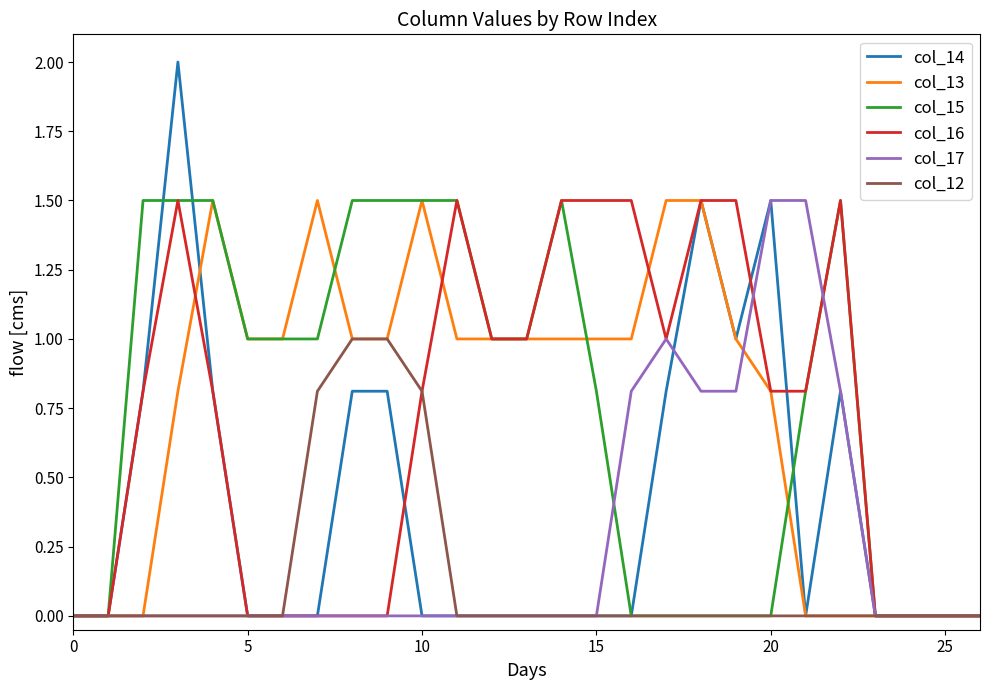

Reading left to right, list all the values displayed in this chart.

col_14: 0.0	0.0	0.8	2.0	0.8	0.0	0.0	0.0	0.8	0.8	0.0	0.0	0.0	0.0	0.0	0.0	0.0	0.8	1.5	1.0	1.5	0.0	0.8	0.0	0.0	0.0	0.0
col_13: 0.0	0.0	0.0	0.8	1.5	1.0	1.0	1.5	1.0	1.0	1.5	1.0	1.0	1.0	1.0	1.0	1.0	1.5	1.5	1.0	0.8	0.0	0.0	0.0	0.0	0.0	0.0
col_15: 0.0	0.0	1.5	1.5	1.5	1.0	1.0	1.0	1.5	1.5	1.5	1.5	1.0	1.0	1.5	0.8	0.0	0.0	0.0	0.0	0.0	0.8	1.5	0.0	0.0	0.0	0.0
col_16: 0.0	0.0	0.8	1.5	0.8	0.0	0.0	0.0	0.0	0.0	0.8	1.5	1.0	1.0	1.5	1.5	1.5	1.0	1.5	1.5	0.8	0.8	1.5	0.0	0.0	0.0	0.0
col_17: 0.0	0.0	0.0	0.0	0.0	0.0	0.0	0.0	0.0	0.0	0.0	0.0	0.0	0.0	0.0	0.0	0.8	1.0	0.8	0.8	1.5	1.5	0.8	0.0	0.0	0.0	0.0
col_12: 0.0	0.0	0.0	0.0	0.0	0.0	0.0	0.8	1.0	1.0	0.8	0.0	0.0	0.0	0.0	0.0	0.0	0.0	0.0	0.0	0.0	0.0	0.0	0.0	0.0	0.0	0.0